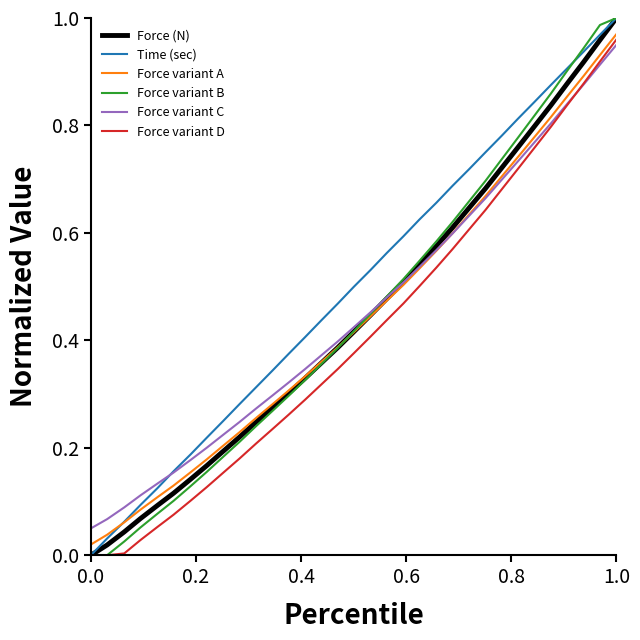

Which series has the largest total across all categories?

Time (sec)